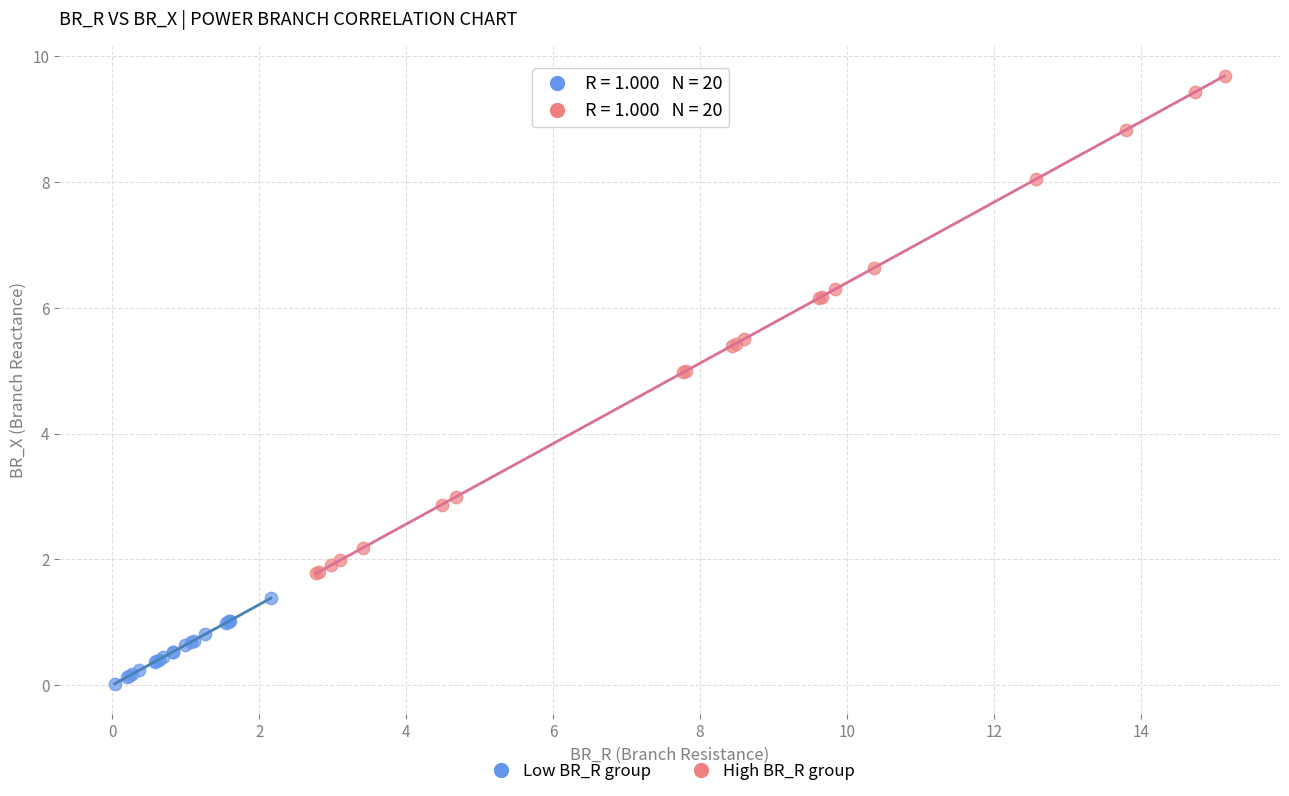

Which series has the largest Y range (max minus min)?

High BR_R group